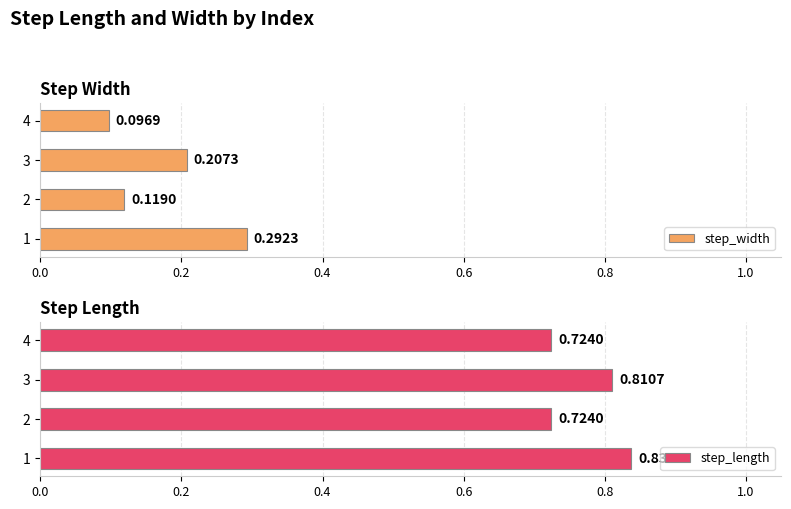

What is the difference between the step_length values at 3 and 2?

0.1